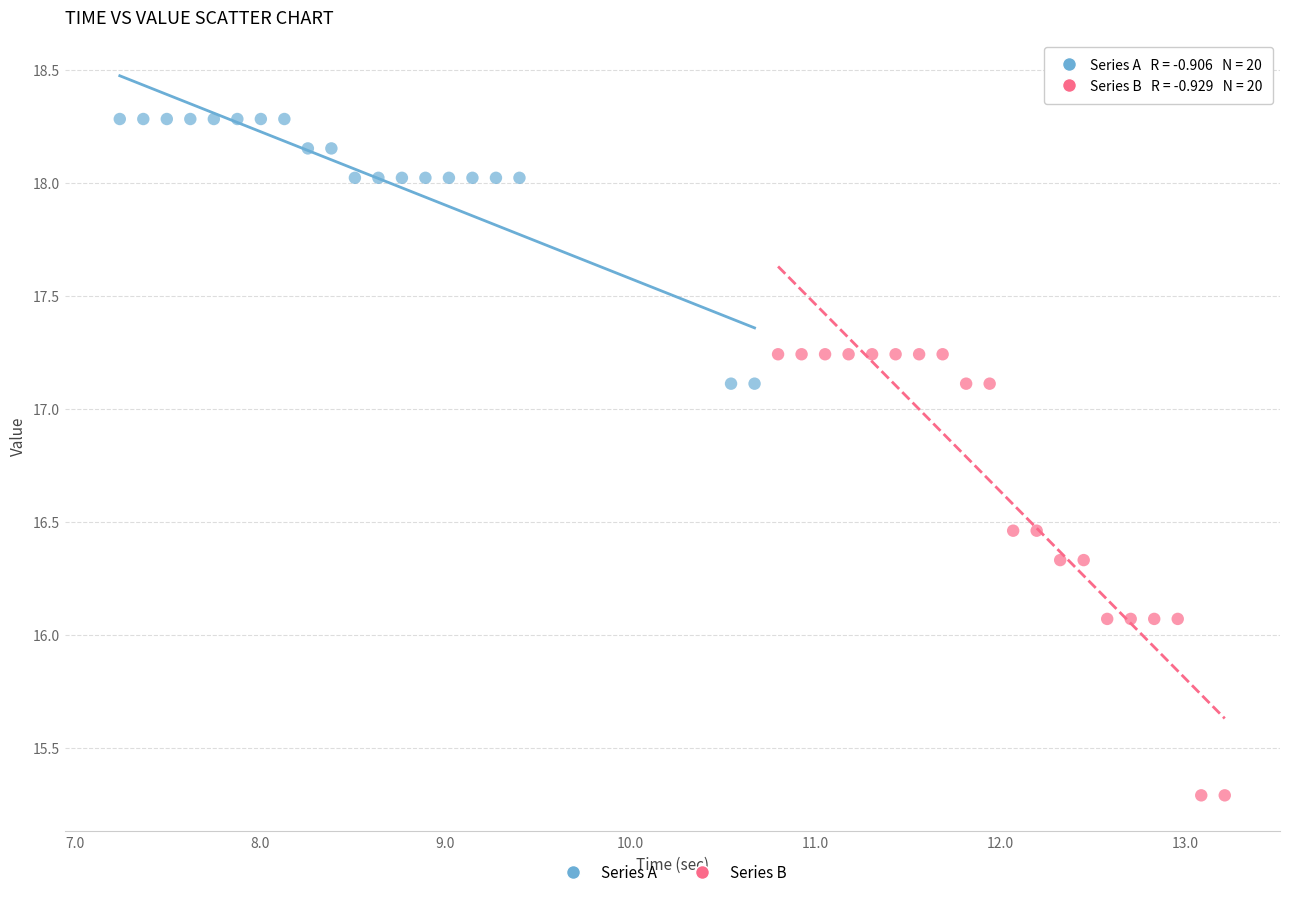

Which series contains the lowest Y value?

Series B